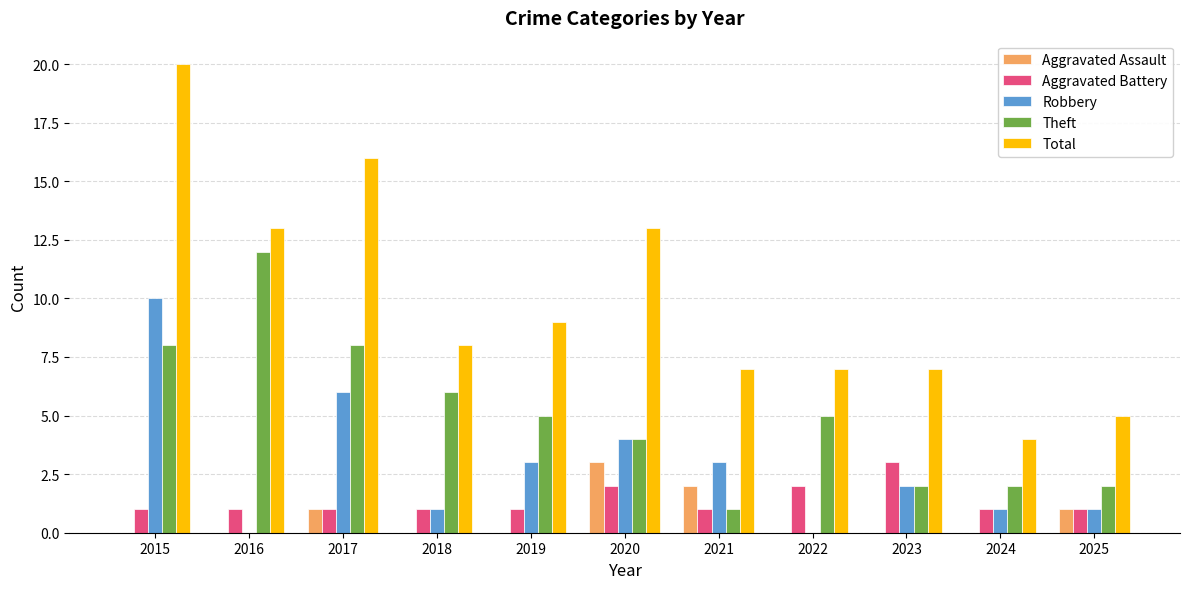

What is the average value of the Aggravated Assault series?

1